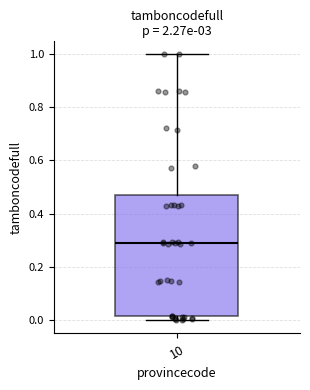

Read this box plot against the y-axis: the position of the median line, the range covered by the box, and the ends of both whiskers. The values are not printed on the chart, so give them approximately, as read against the axis.

median 0.28, box 0.02 to 0.46, whiskers 0.00 to 1.00